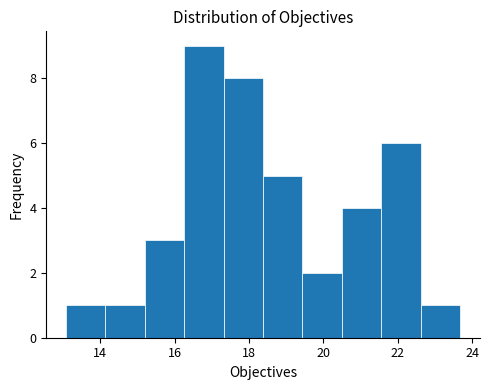

Reading left to right, transcribe this chart: for each bar, give the range it covers on the x-axis and its height. Neither the bar edges nor the heights are printed on the chart, so give them approximately, as read against the axes.

13.0 to 14.2: 1
14.2 to 15.2: 1
15.2 to 16.2: 3
16.2 to 17.4: 9
17.4 to 18.4: 8
18.4 to 19.4: 5
19.4 to 20.4: 2
20.4 to 21.6: 4
21.6 to 22.6: 6
22.6 to 23.6: 1